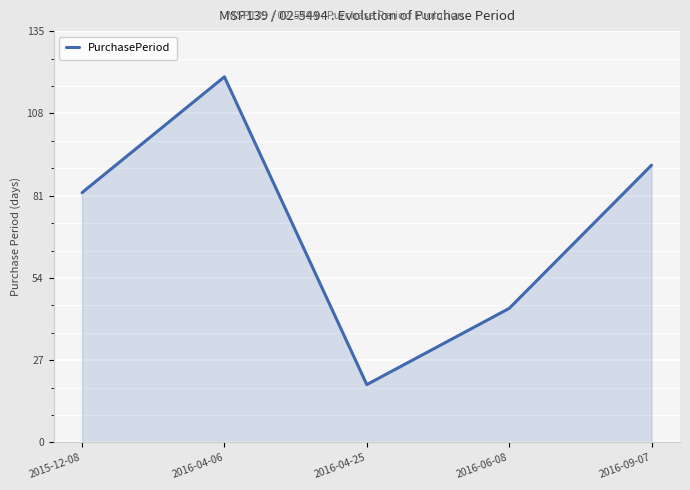

What is the change in value from 2015-12-08 to 2016-06-08?

-38